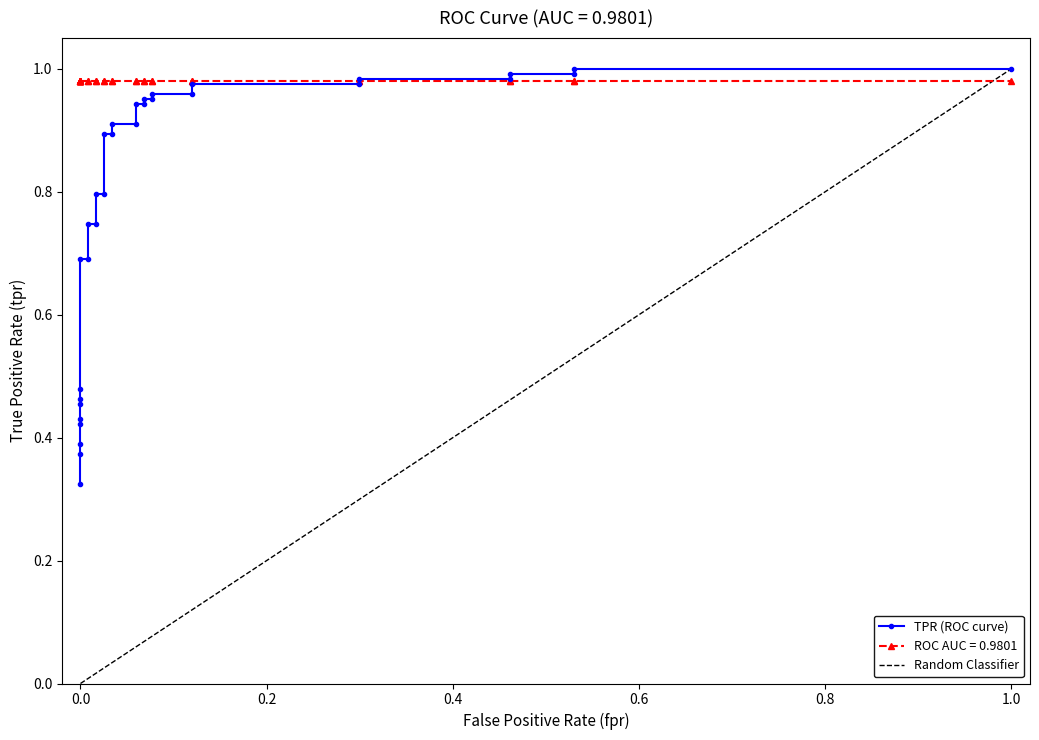

What is the smallest value displayed?

0.3